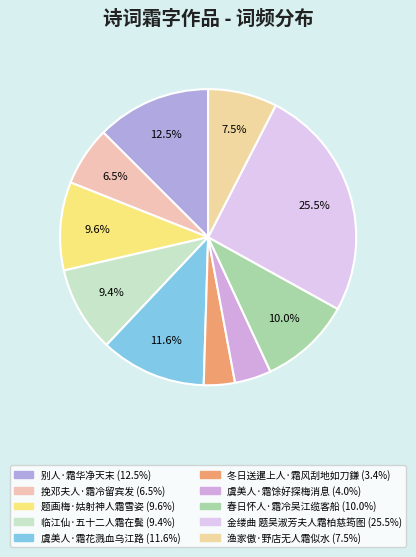

To the nearest percent, what is the average slice percentage?

10%